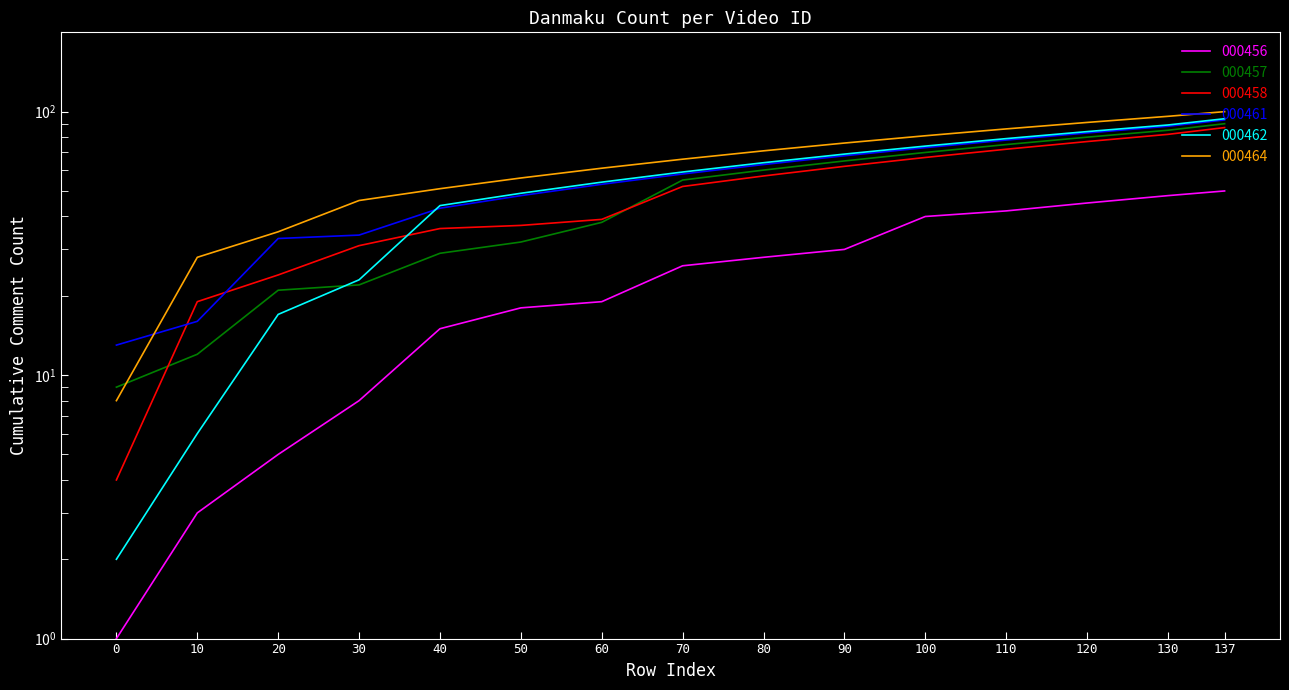

Is it true that 000456 equals 1 at 0?

True